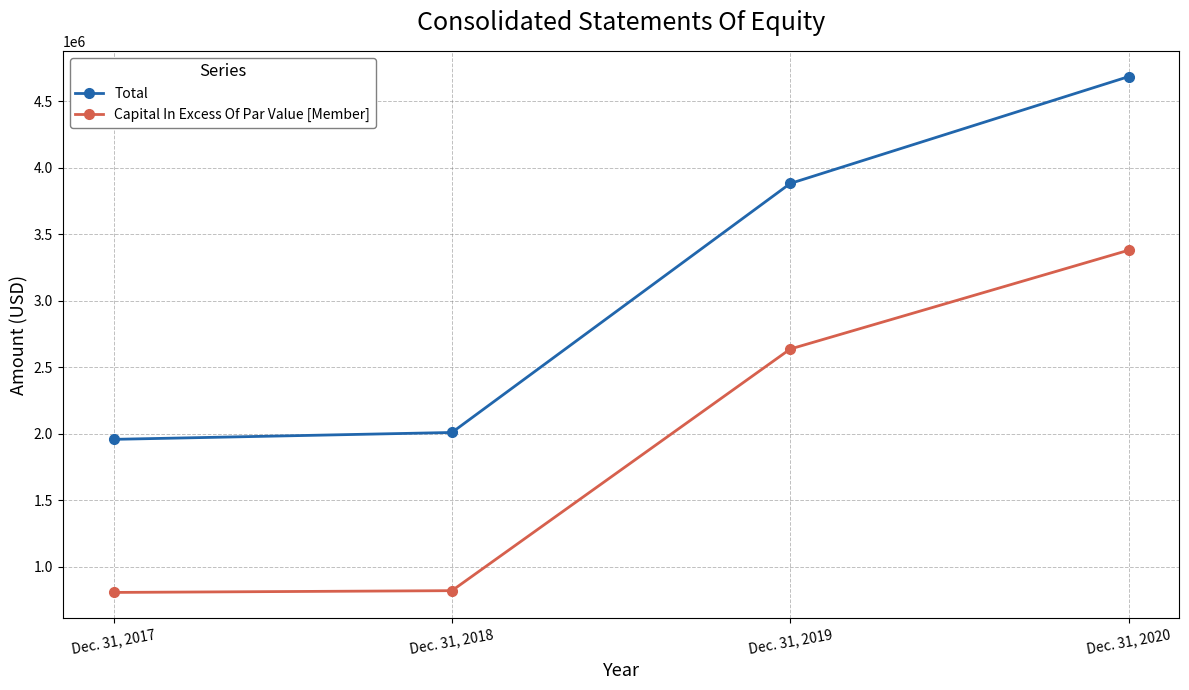

At which label is Total closest to 3320749?

Dec. 31, 2019